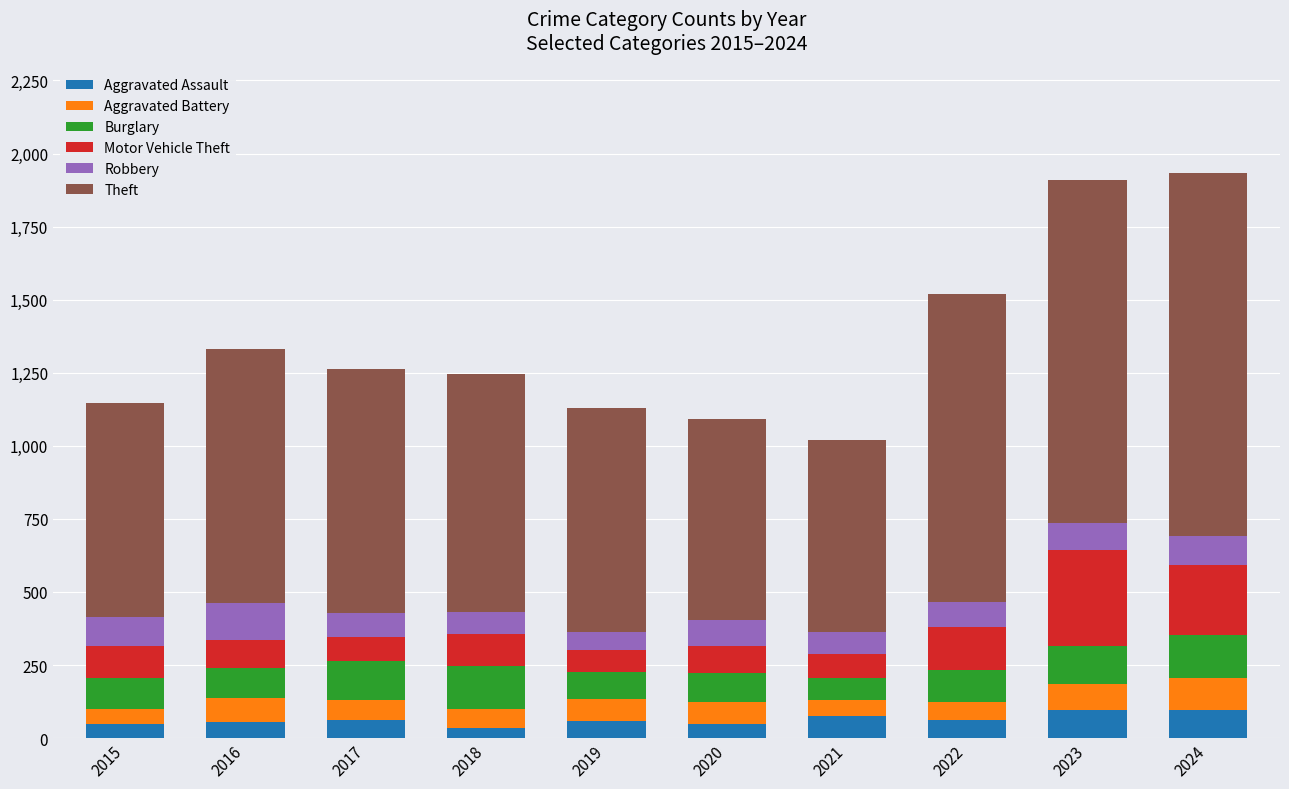

What is the difference between the second highest and second lowest values in the Aggravated Assault series?

49